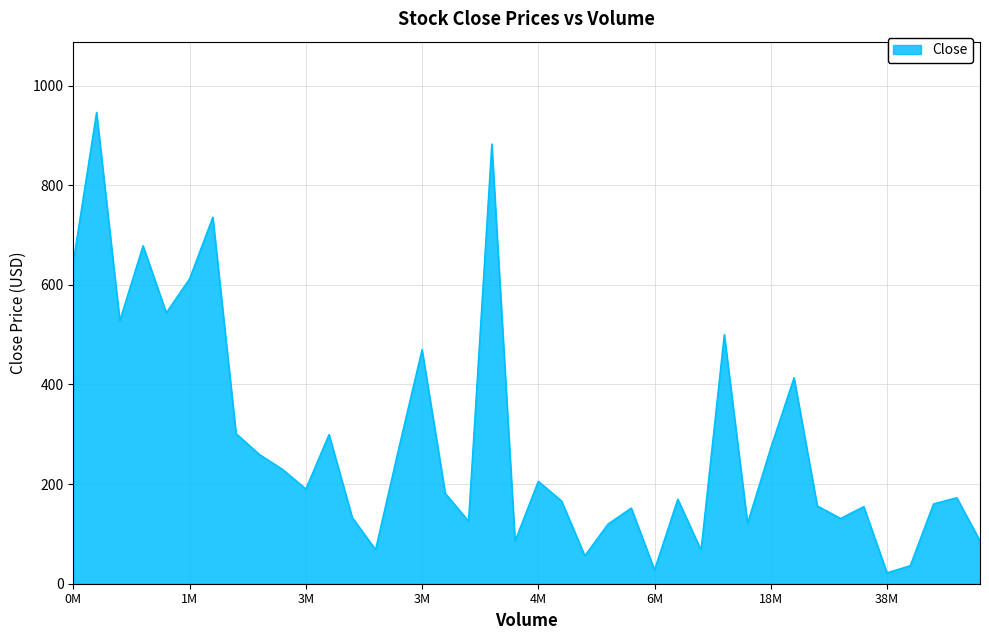

What is the minimum value shown in the chart?

21.9